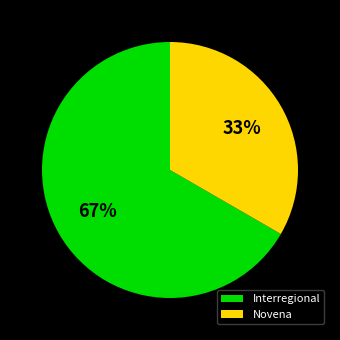

Do Novena and Interregional together represent more than half of the pie?

Yes